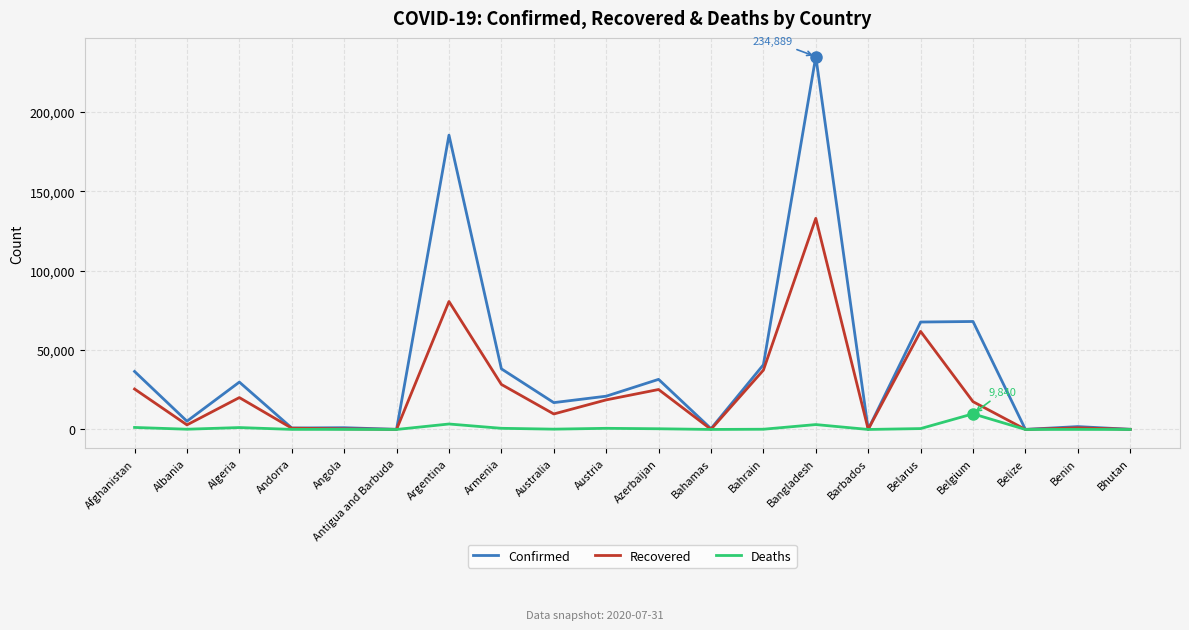

Is this an area chart (filled region under the line)?

No